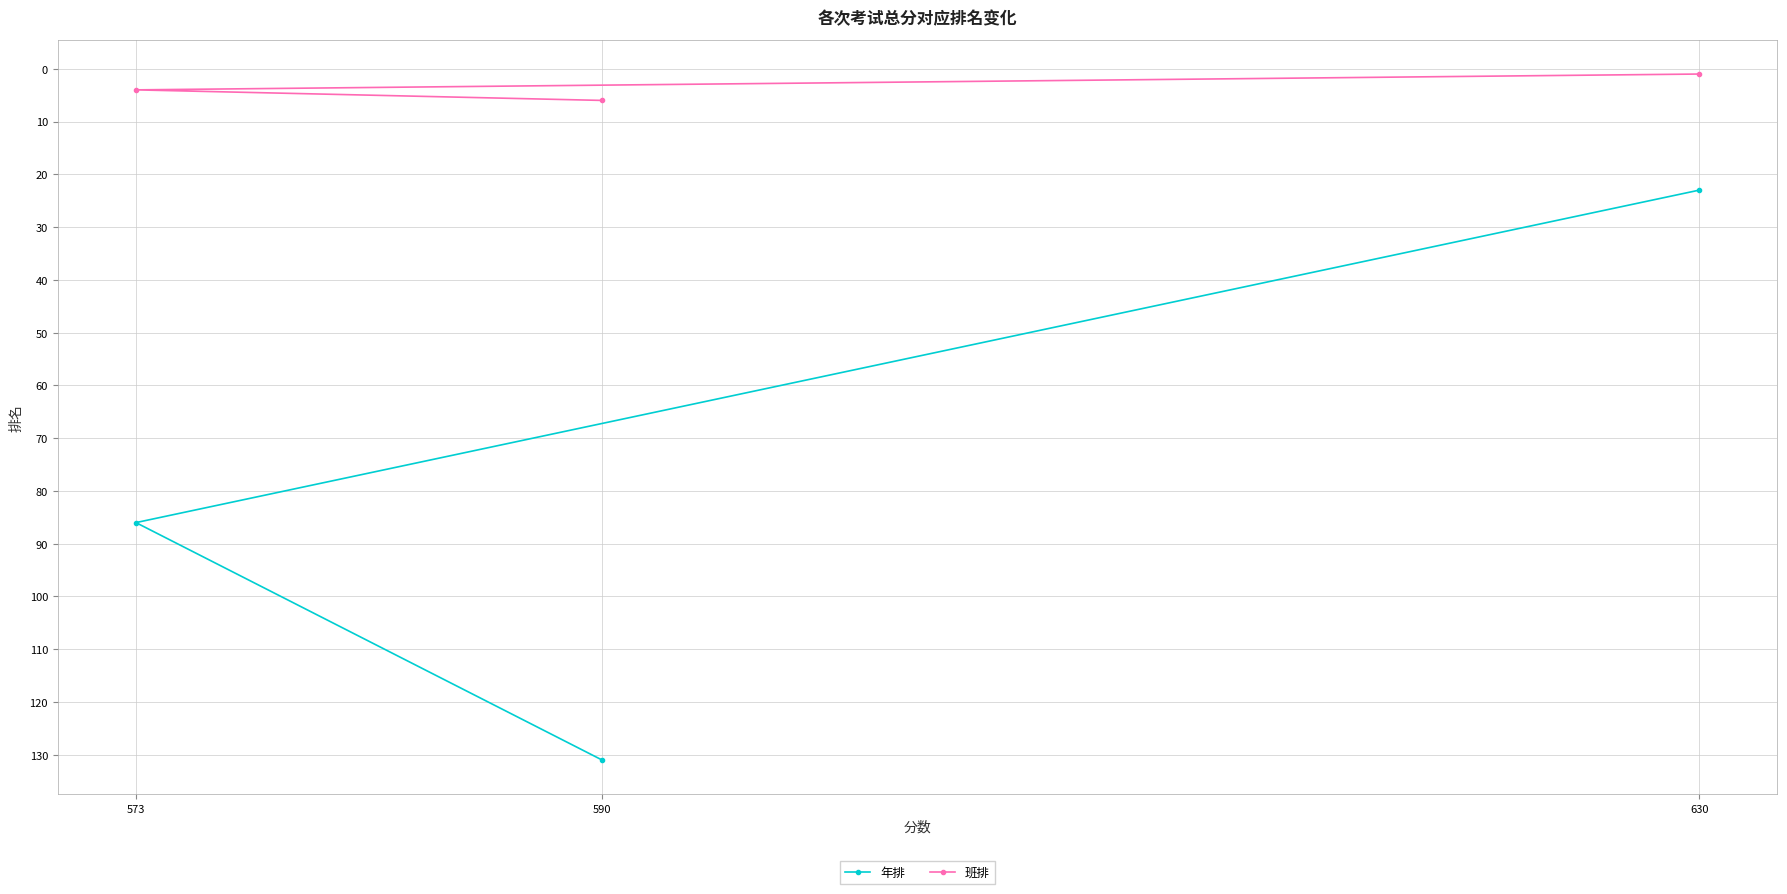

How many values in the 年排 series exceed 86?

1